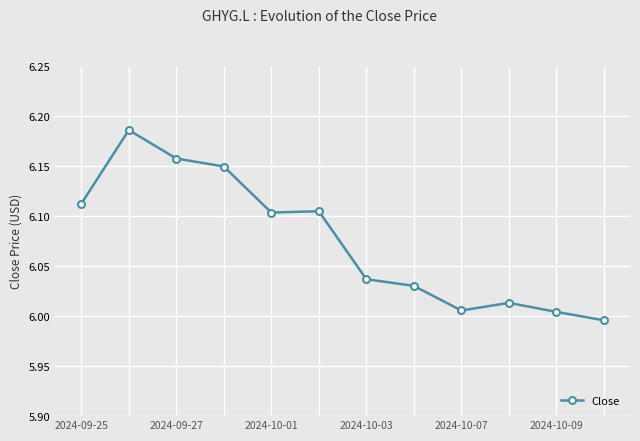

True or false: the data has more than 0 interior local peaks.

True